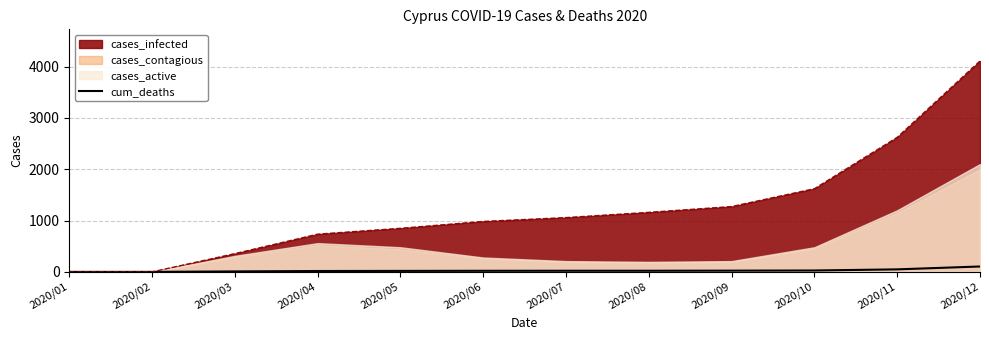

Which has a higher value, 2020/03 or 2020/10?

2020/10